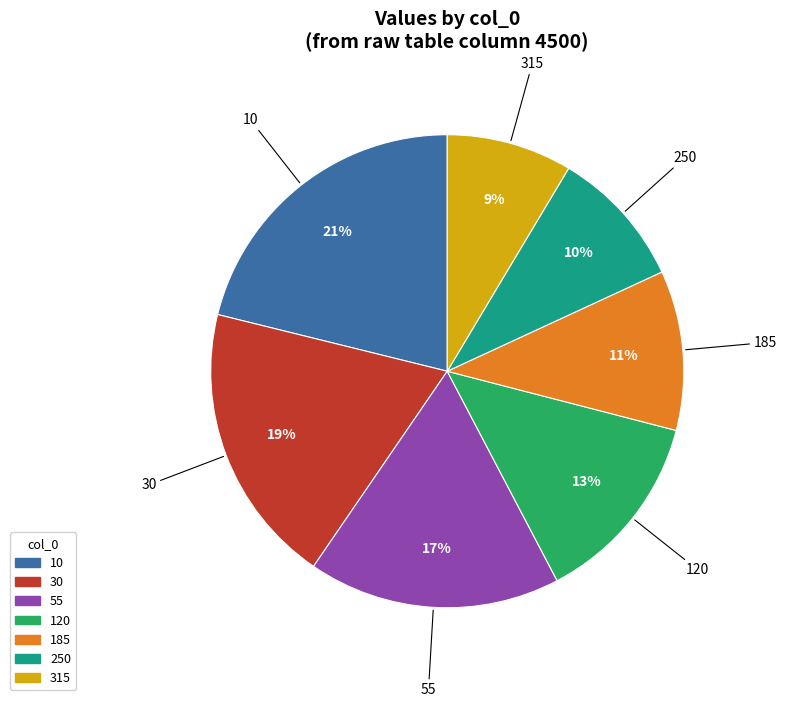

Rank the categories by value from lowest to highest.

315, 250, 185, 120, 55, 30, 10